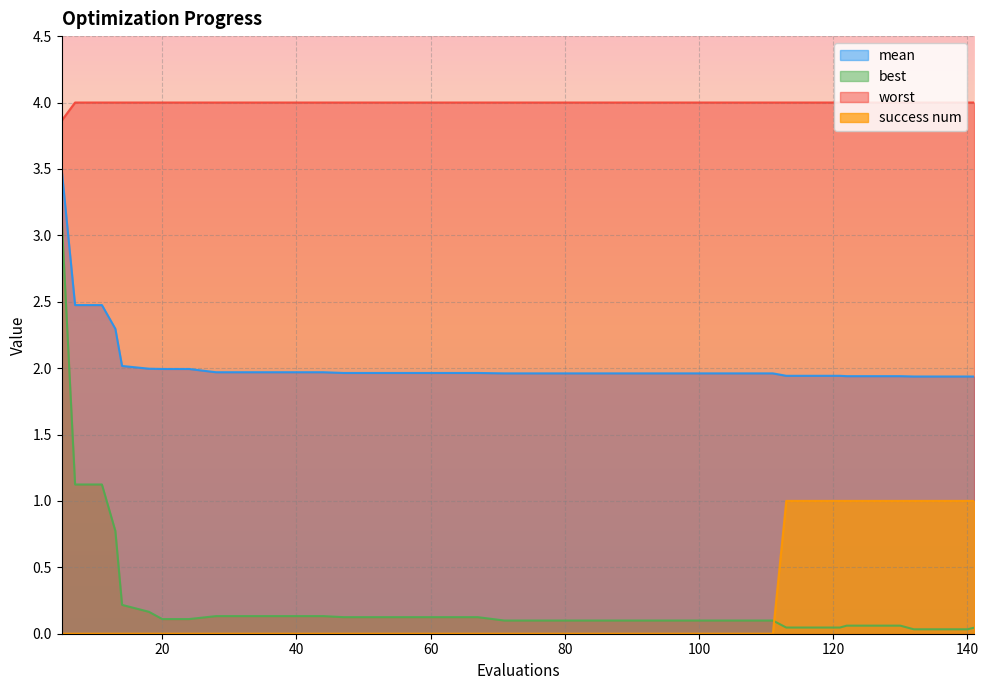

At which label is worst closest to 3?

5